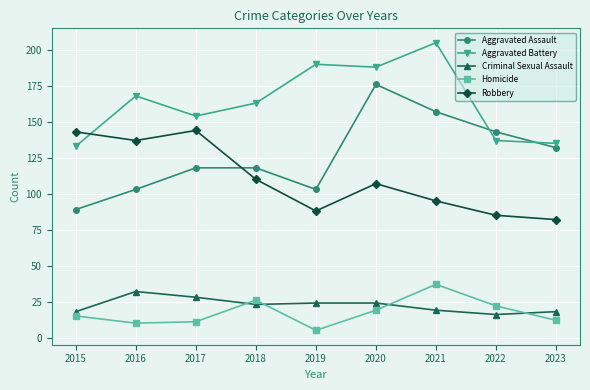

The Aggravated Assault series shows 40 at 2016. True or false?

False